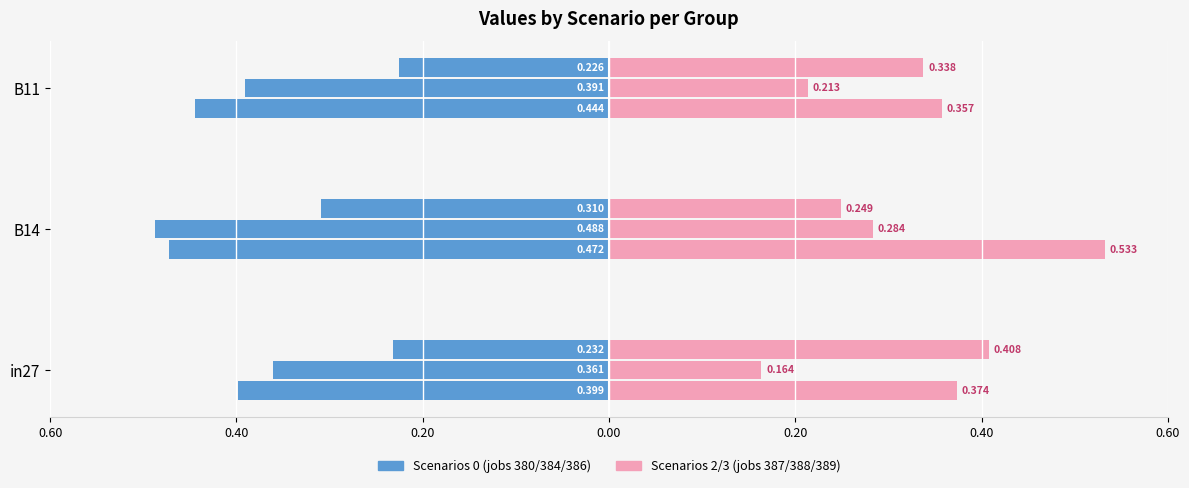

How many series are shown in this chart?

2